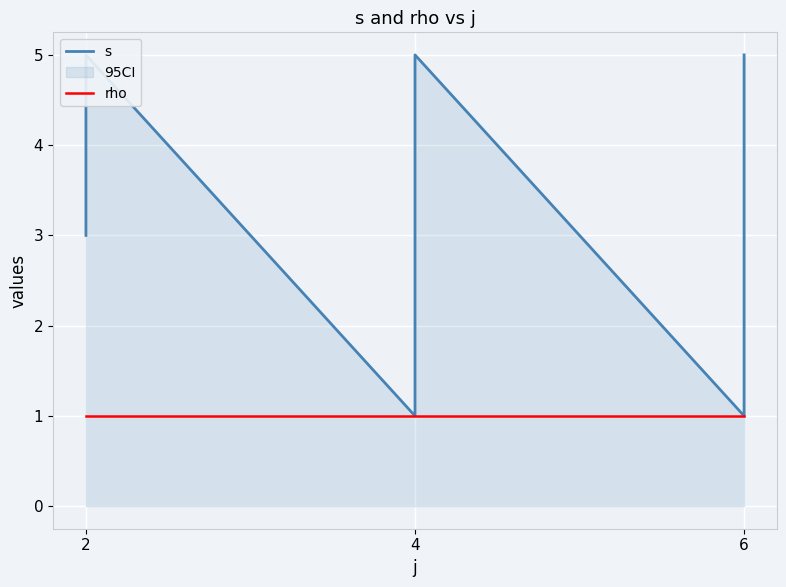

Between 4 and 6, which series saw the biggest shift?

s